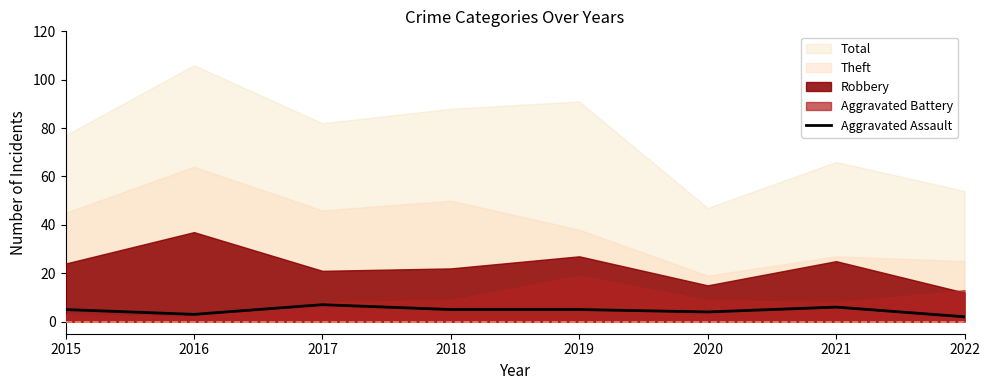

Is it true that Aggravated Assault equals 2 at 2022?

True